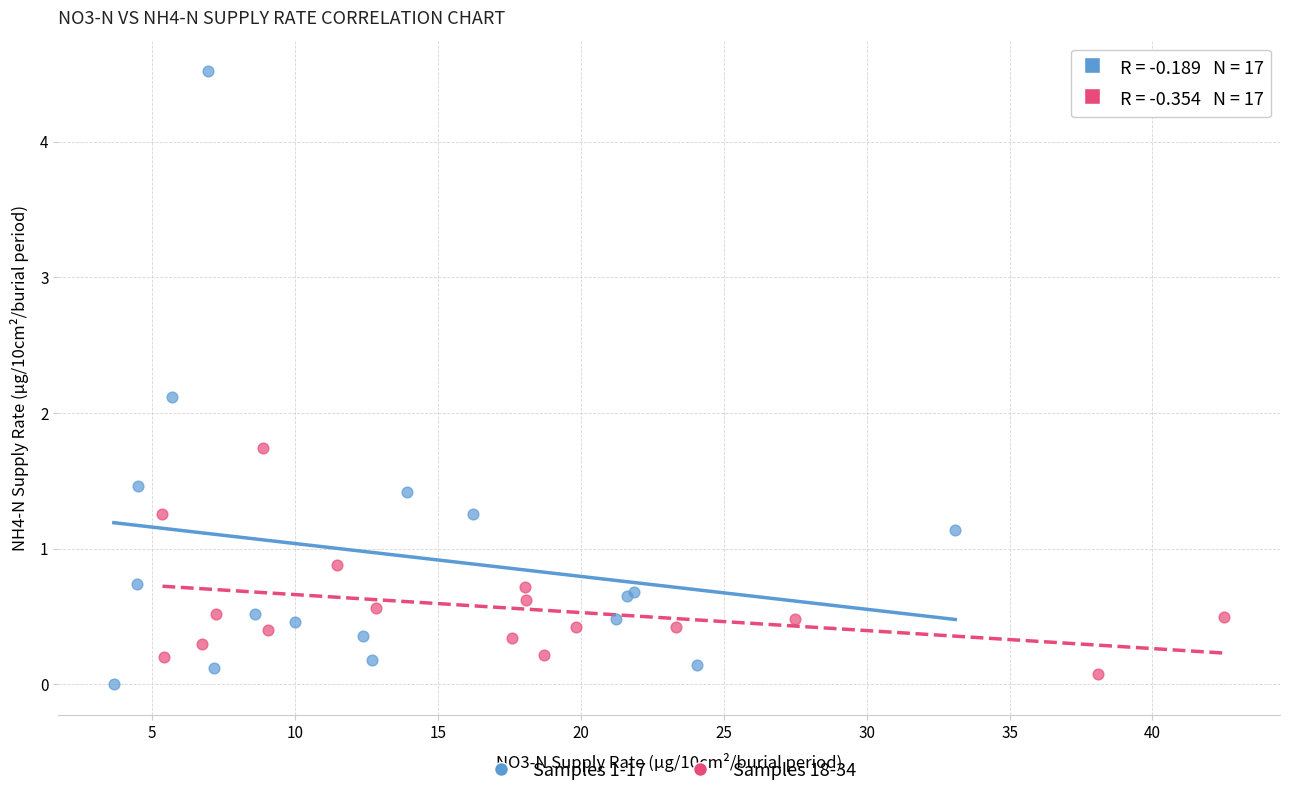

Which series has the widest spread of Y values?

Samples 1-17